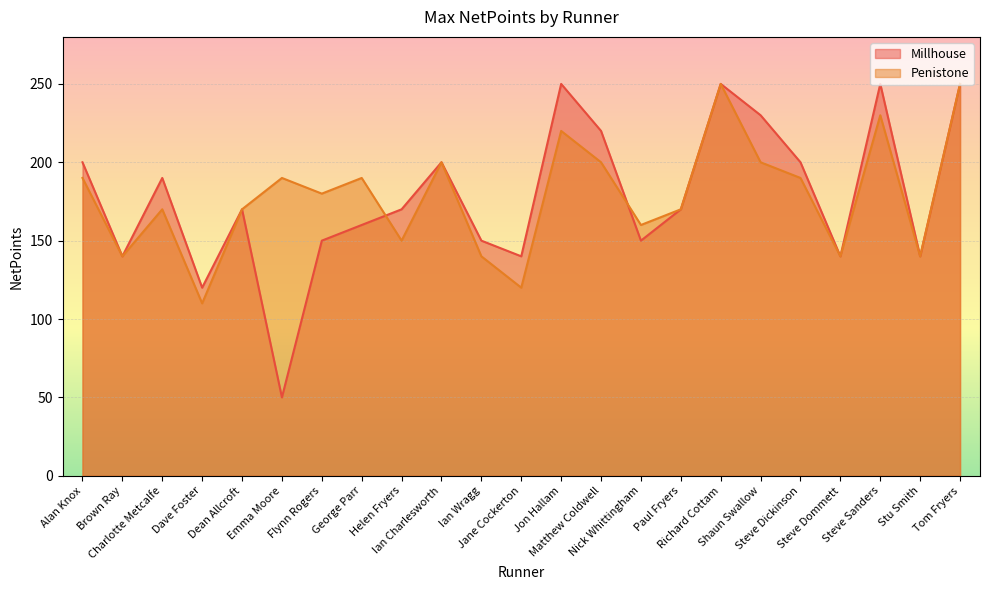

How many intersections are there between Millhouse and Penistone?

2